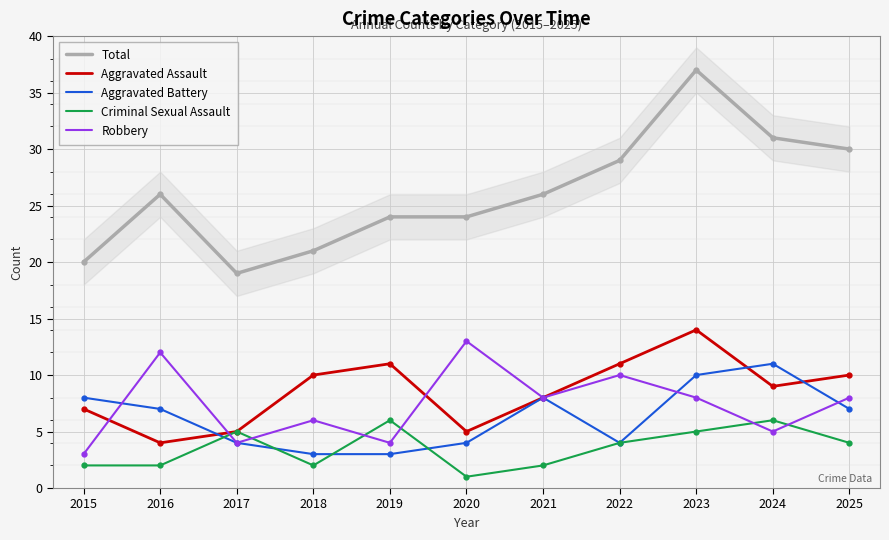

What is the value of the Aggravated Assault point at the 9th from the left?

14